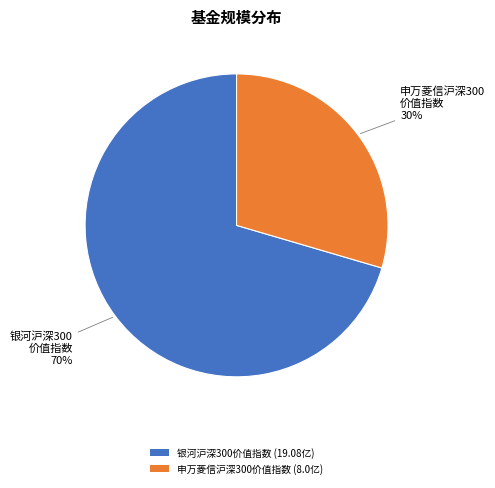

Does 银河沪深300 价值指数 account for over 50% of the chart?

Yes